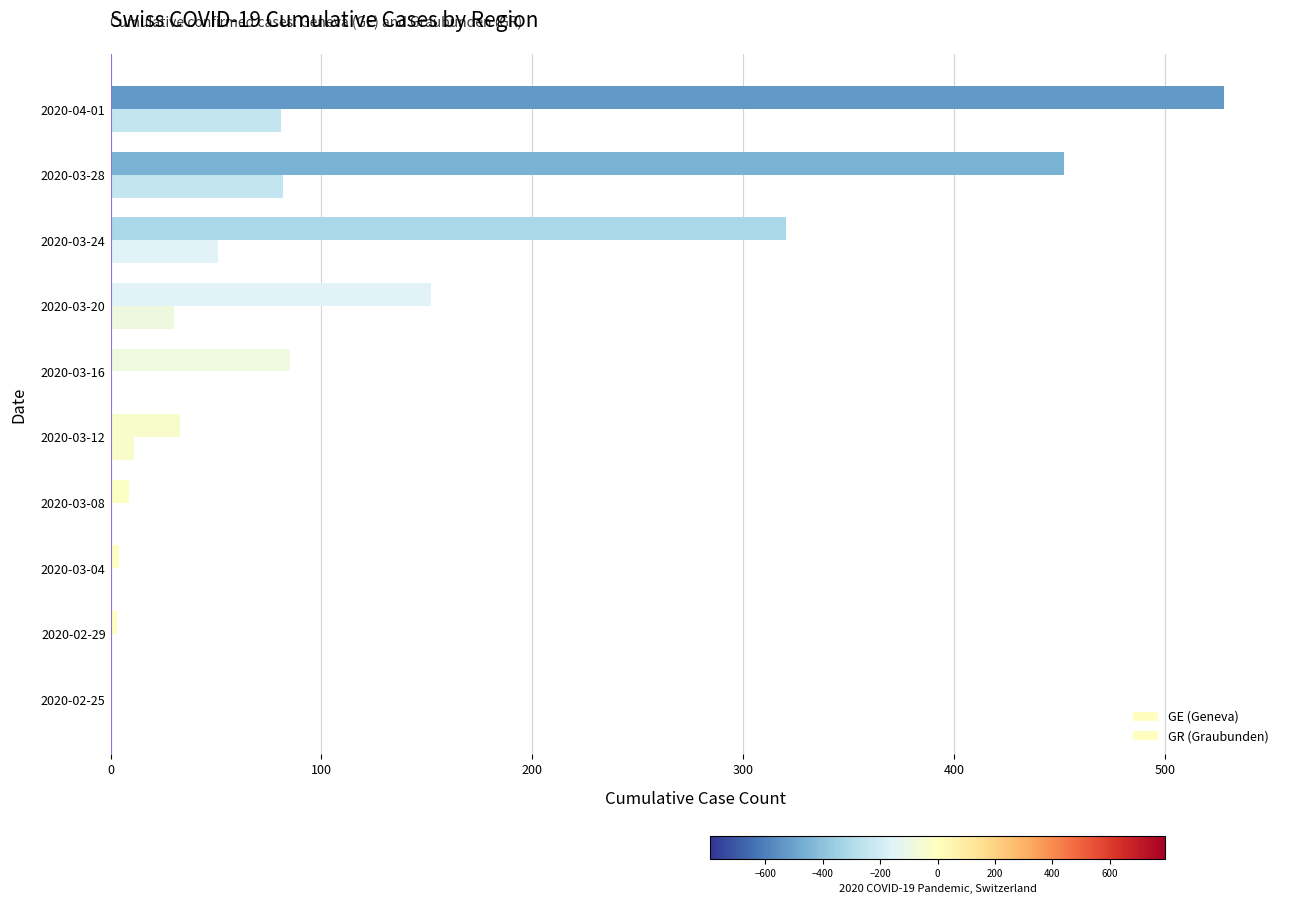

How many data points does each series have?

10